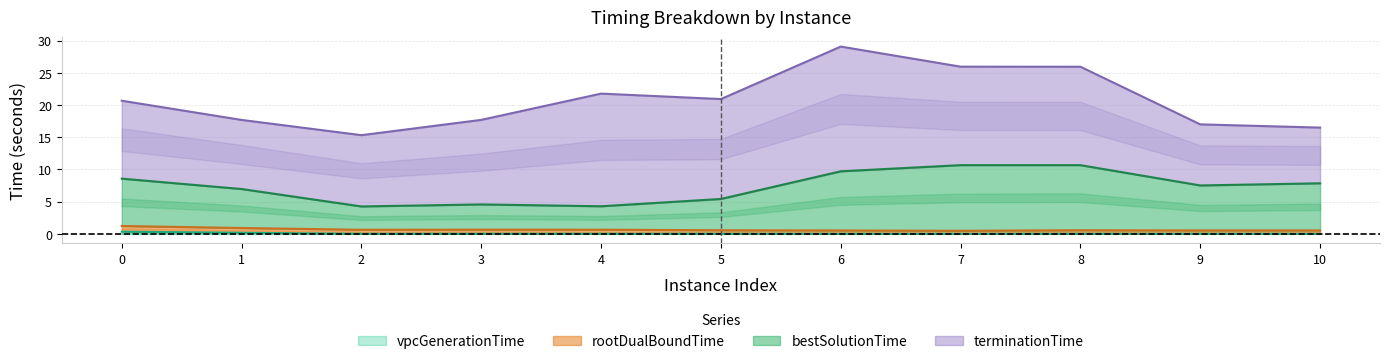

Rank the series at 10 from lowest to highest value.

vpcGenerationTime, rootDualBoundTime, bestSolutionTime, terminationTime